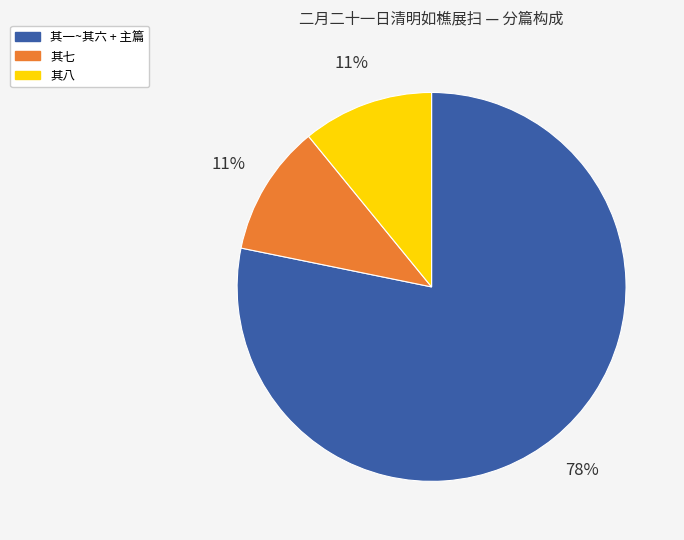

Is there a majority slice in this chart?

Yes